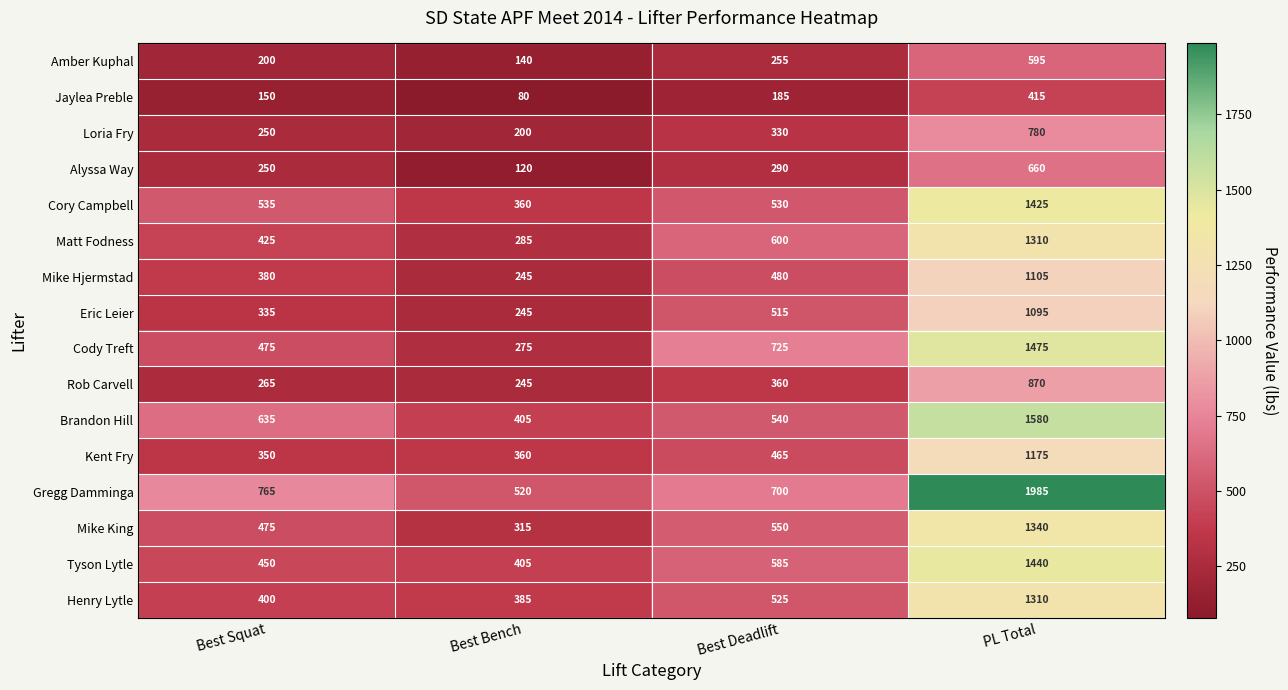

Is it true that Tyson Lytle equals 1440 at PL Total?

True